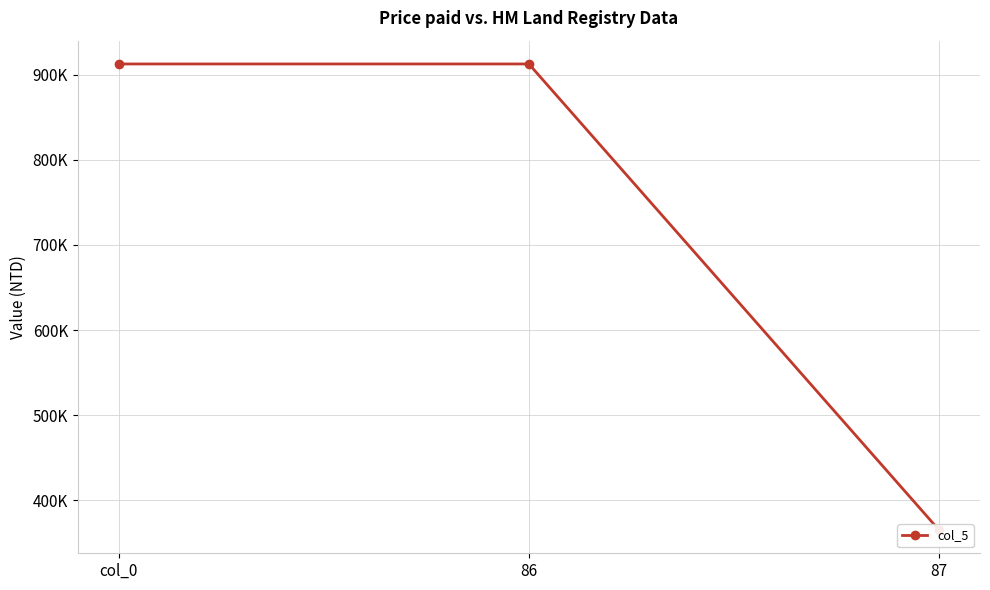

Is this an area chart (filled region under the line)?

No